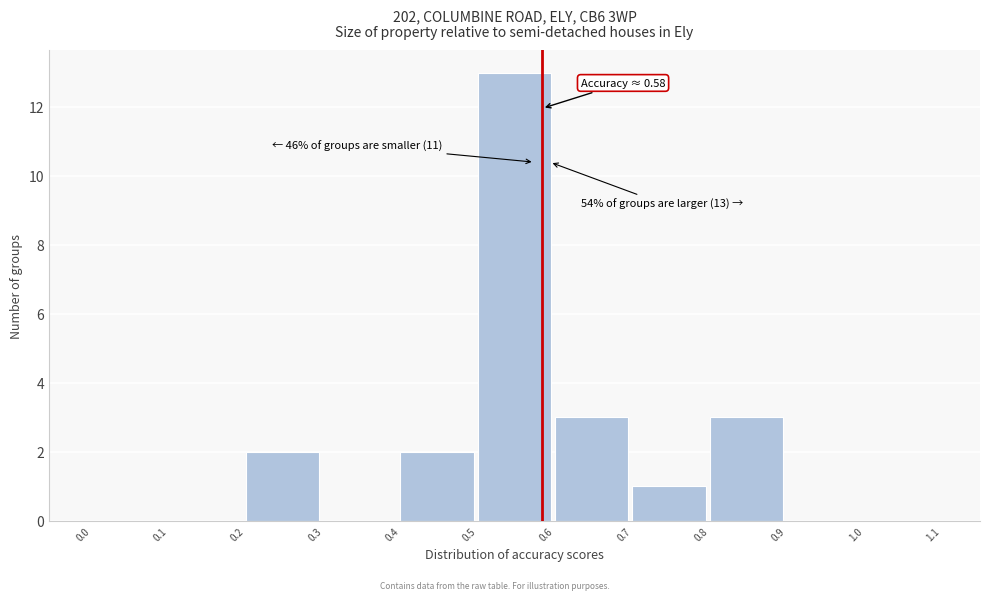

Which range on the x-axis has the tallest bar?

0.5 to 0.6